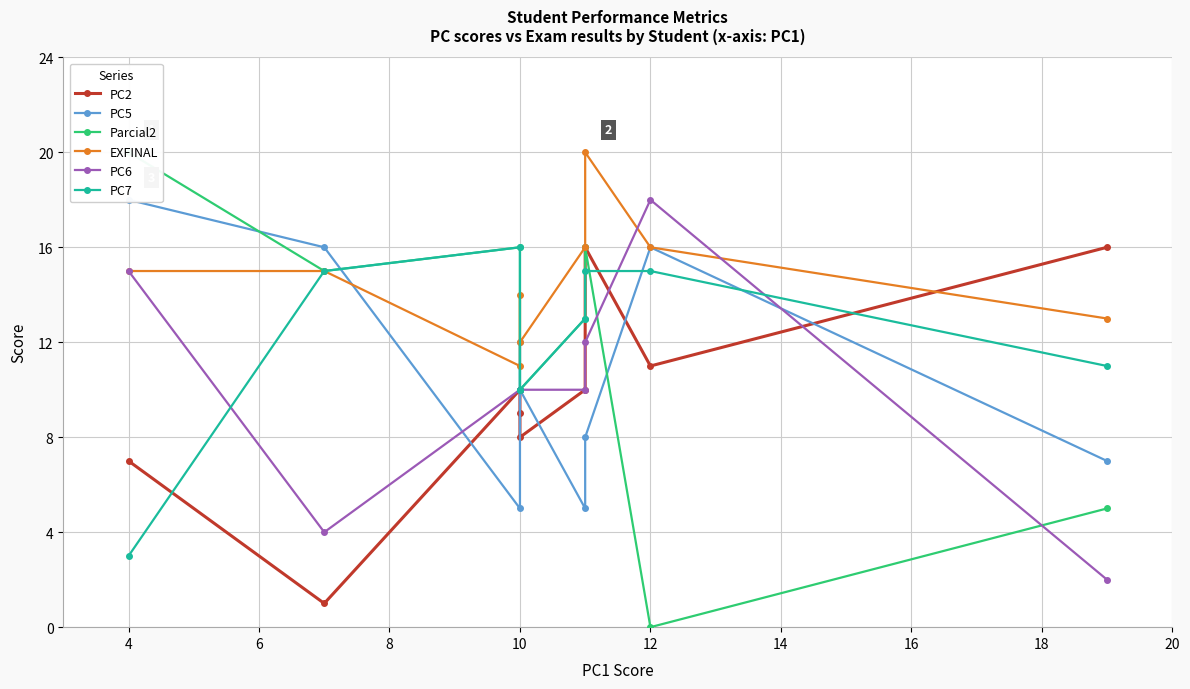

Reading left to right, transcribe all the data shown in this chart.

PC2: 7	1	10	9	8	10	16	11	16
PC5: 18	16	5	12	10	5	8	16	7
Parcial2: 20	15	16	10	10	13	16	0	5
EXFINAL: 15	15	11	14	12	16	20	16	13
PC6: 15	4	10	10	10	10	12	18	2
PC7: 3	15	16	10	10	13	15	15	11